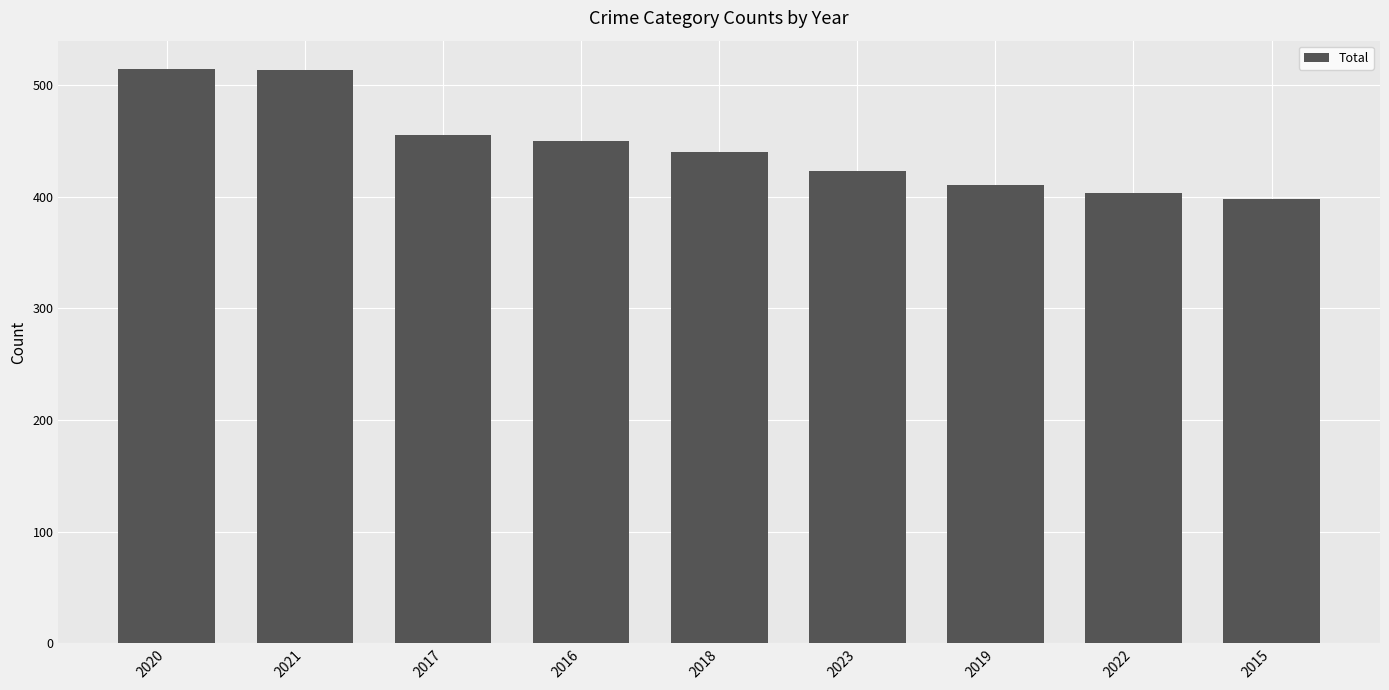

What is the difference between the second highest and second lowest values?

110